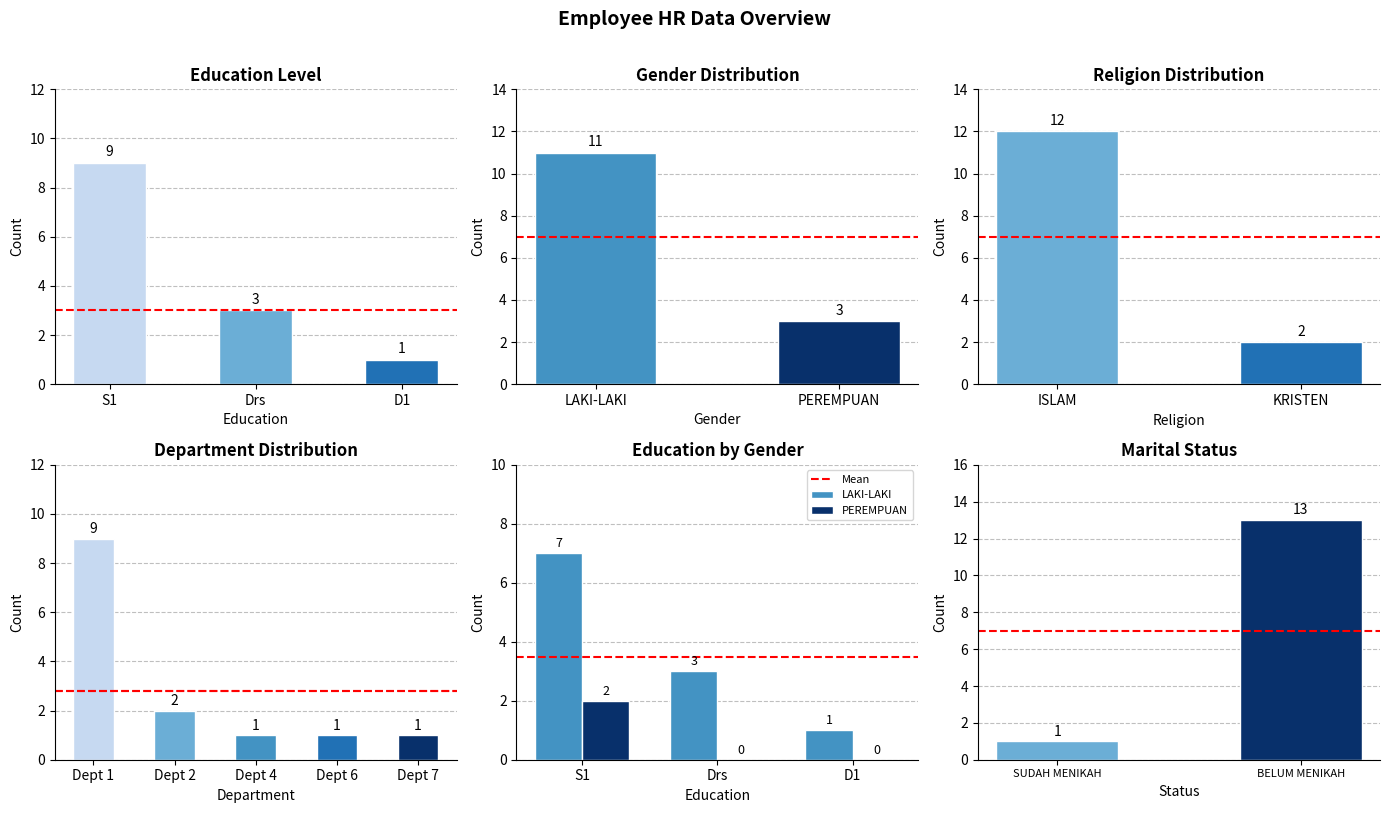

What is the highest value of the S1 series?

9